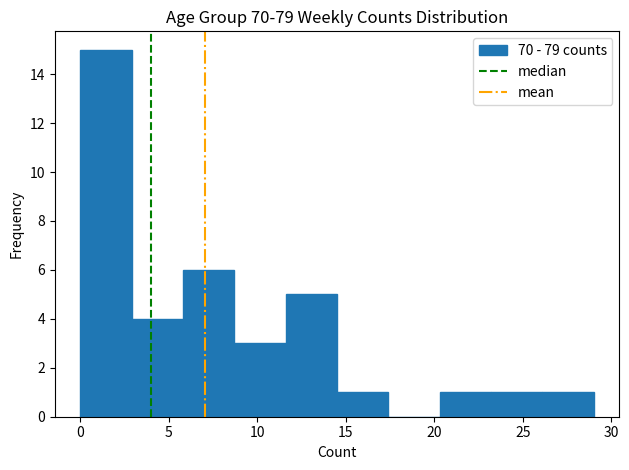

Reading left to right, transcribe this chart: for each bar, give the range it covers on the x-axis and its height. Neither the bar edges nor the heights are printed on the chart, so give them approximately, as read against the axes.

0.0 to 2.9: 15
2.9 to 5.8: 4
5.8 to 8.7: 6
8.7 to 11.6: 3
11.6 to 14.5: 5
14.5 to 17.4: 1
17.4 to 20.3: 0
20.3 to 23.2: 1
23.2 to 26.1: 1
26.1 to 29.0: 1